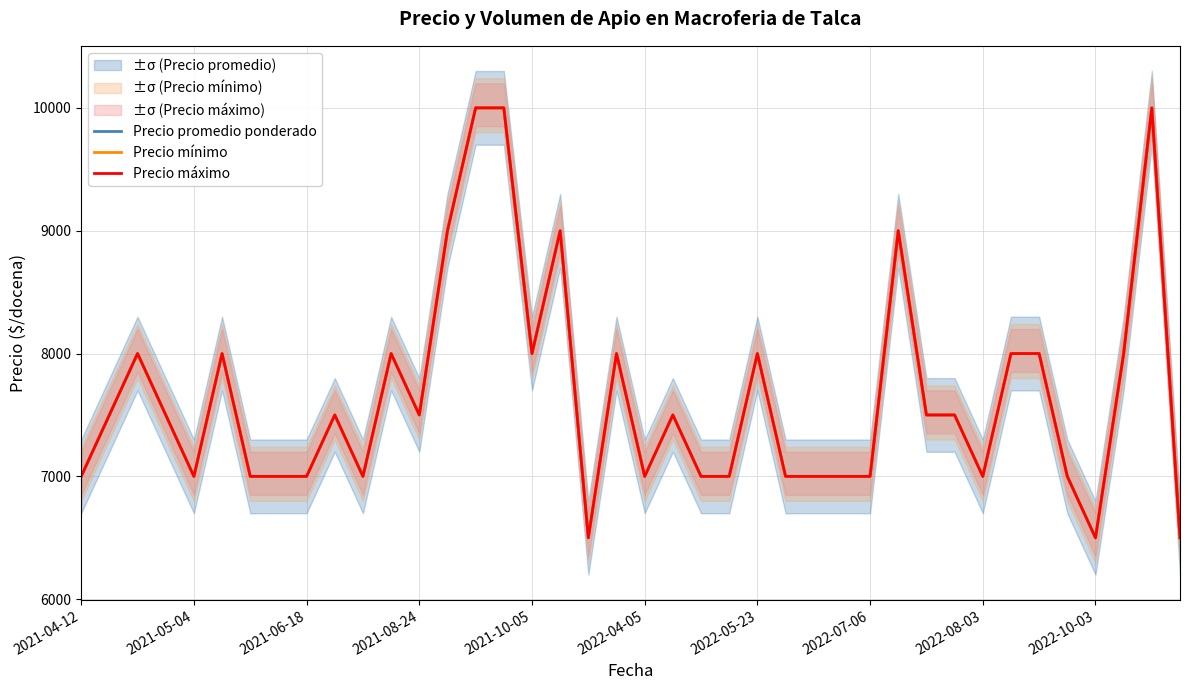

Which series has the largest total across all categories?

Precio promedio ponderado